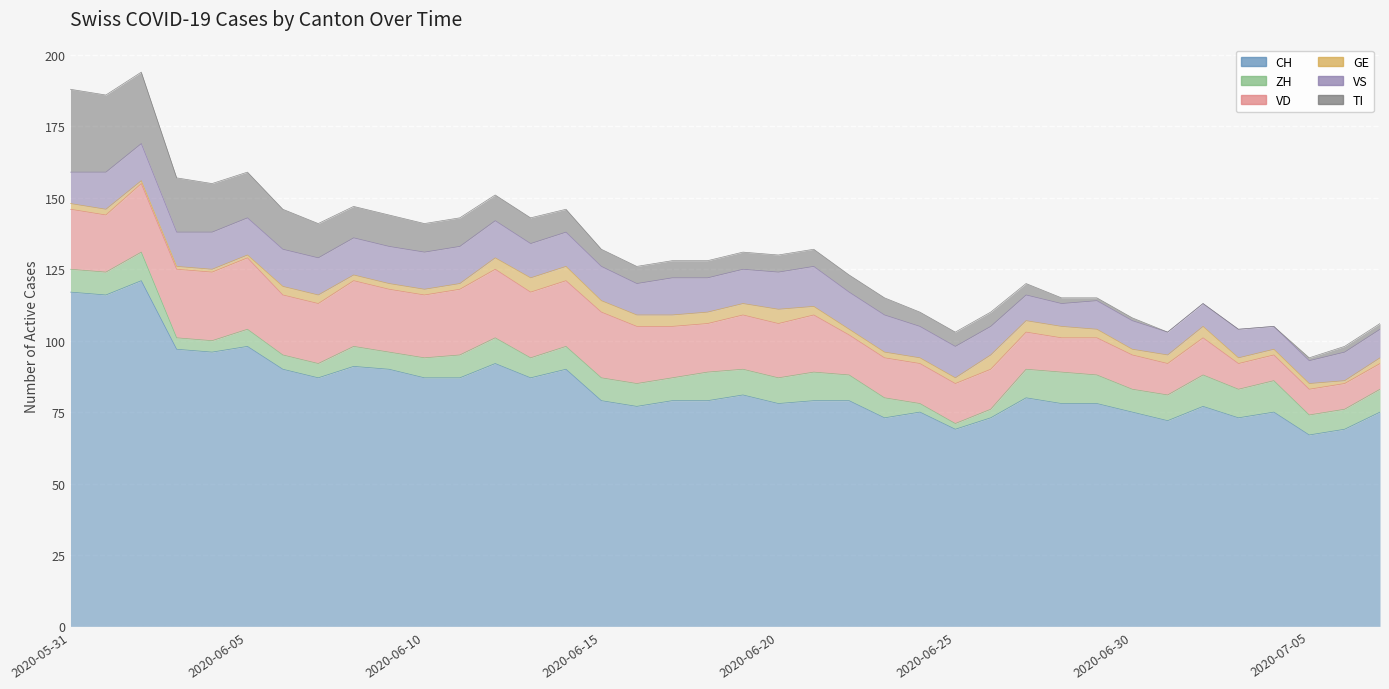

Reading left to right, list all the values displayed in this chart.

CH: 2020-05-31=117	2020-06-01=116	2020-06-02=121	2020-06-03=97	2020-06-04=96	2020-06-05=98	2020-06-06=90	2020-06-07=87	2020-06-08=91	2020-06-09=90	2020-06-10=87	2020-06-11=87	2020-06-12=92	2020-06-13=87	2020-06-14=90	2020-06-15=79	2020-06-16=77	2020-06-17=79	2020-06-18=79	2020-06-19=81	2020-06-20=78	2020-06-21=79	2020-06-22=79	2020-06-23=73	2020-06-24=75	2020-06-25=69	2020-06-26=73	2020-06-27=80	2020-06-28=78	2020-06-29=78	2020-06-30=75	2020-07-01=72	2020-07-02=77	2020-07-03=73	2020-07-04=75	2020-07-05=67	2020-07-06=69	2020-07-07=75
ZH: 2020-05-31=8	2020-06-01=8	2020-06-02=10	2020-06-03=4	2020-06-04=4	2020-06-05=6	2020-06-06=5	2020-06-07=5	2020-06-08=7	2020-06-09=6	2020-06-10=7	2020-06-11=8	2020-06-12=9	2020-06-13=7	2020-06-14=8	2020-06-15=8	2020-06-16=8	2020-06-17=8	2020-06-18=10	2020-06-19=9	2020-06-20=9	2020-06-21=10	2020-06-22=9	2020-06-23=7	2020-06-24=3	2020-06-25=2	2020-06-26=3	2020-06-27=10	2020-06-28=11	2020-06-29=10	2020-06-30=8	2020-07-01=9	2020-07-02=11	2020-07-03=10	2020-07-04=11	2020-07-05=7	2020-07-06=7	2020-07-07=8
VD: 2020-05-31=21	2020-06-01=20	2020-06-02=24	2020-06-03=24	2020-06-04=24	2020-06-05=25	2020-06-06=21	2020-06-07=21	2020-06-08=23	2020-06-09=22	2020-06-10=22	2020-06-11=23	2020-06-12=24	2020-06-13=23	2020-06-14=23	2020-06-15=23	2020-06-16=20	2020-06-17=18	2020-06-18=17	2020-06-19=19	2020-06-20=19	2020-06-21=20	2020-06-22=14	2020-06-23=14	2020-06-24=14	2020-06-25=14	2020-06-26=14	2020-06-27=13	2020-06-28=12	2020-06-29=13	2020-06-30=12	2020-07-01=11	2020-07-02=13	2020-07-03=9	2020-07-04=9	2020-07-05=9	2020-07-06=9	2020-07-07=9
GE: 2020-05-31=2	2020-06-01=2	2020-06-02=1	2020-06-03=1	2020-06-04=1	2020-06-05=1	2020-06-06=3	2020-06-07=3	2020-06-08=2	2020-06-09=2	2020-06-10=2	2020-06-11=2	2020-06-12=4	2020-06-13=5	2020-06-14=5	2020-06-15=4	2020-06-16=4	2020-06-17=4	2020-06-18=4	2020-06-19=4	2020-06-20=5	2020-06-21=3	2020-06-22=2	2020-06-23=2	2020-06-24=2	2020-06-25=2	2020-06-26=5	2020-06-27=4	2020-06-28=4	2020-06-29=3	2020-06-30=2	2020-07-01=3	2020-07-02=4	2020-07-03=2	2020-07-04=2	2020-07-05=2	2020-07-06=1	2020-07-07=2
VS: 2020-05-31=11	2020-06-01=13	2020-06-02=13	2020-06-03=12	2020-06-04=13	2020-06-05=13	2020-06-06=13	2020-06-07=13	2020-06-08=13	2020-06-09=13	2020-06-10=13	2020-06-11=13	2020-06-12=13	2020-06-13=12	2020-06-14=12	2020-06-15=12	2020-06-16=11	2020-06-17=13	2020-06-18=12	2020-06-19=12	2020-06-20=13	2020-06-21=14	2020-06-22=13	2020-06-23=13	2020-06-24=11	2020-06-25=11	2020-06-26=10	2020-06-27=9	2020-06-28=8	2020-06-29=10	2020-06-30=10	2020-07-01=8	2020-07-02=8	2020-07-03=10	2020-07-04=8	2020-07-05=8	2020-07-06=10	2020-07-07=10
TI: 2020-05-31=29	2020-06-01=27	2020-06-02=25	2020-06-03=19	2020-06-04=17	2020-06-05=16	2020-06-06=14	2020-06-07=12	2020-06-08=11	2020-06-09=11	2020-06-10=10	2020-06-11=10	2020-06-12=9	2020-06-13=9	2020-06-14=8	2020-06-15=6	2020-06-16=6	2020-06-17=6	2020-06-18=6	2020-06-19=6	2020-06-20=6	2020-06-21=6	2020-06-22=6	2020-06-23=6	2020-06-24=5	2020-06-25=5	2020-06-26=5	2020-06-27=4	2020-06-28=2	2020-06-29=1	2020-06-30=1	2020-07-01=0	2020-07-02=0	2020-07-03=0	2020-07-04=0	2020-07-05=1	2020-07-06=2	2020-07-07=2